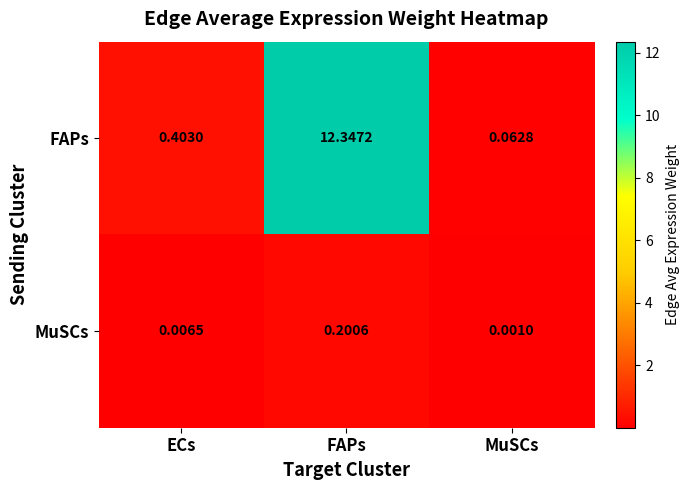

Which series has the largest range (max minus min)?

FAPs